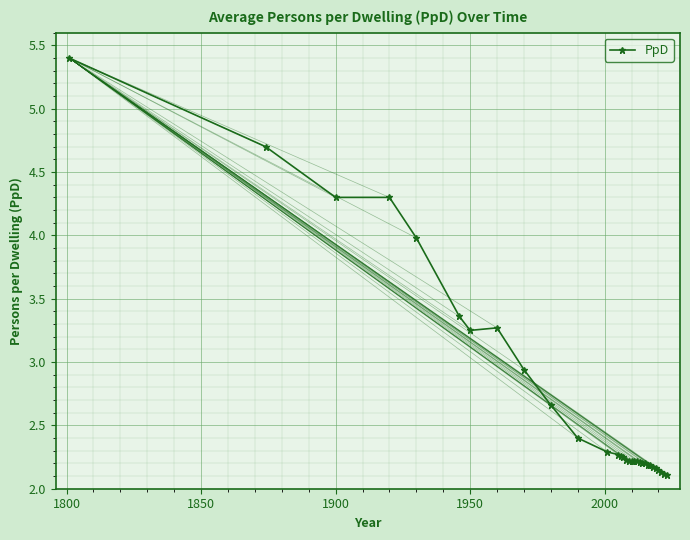

What is the maximum value shown in the chart?

5.4